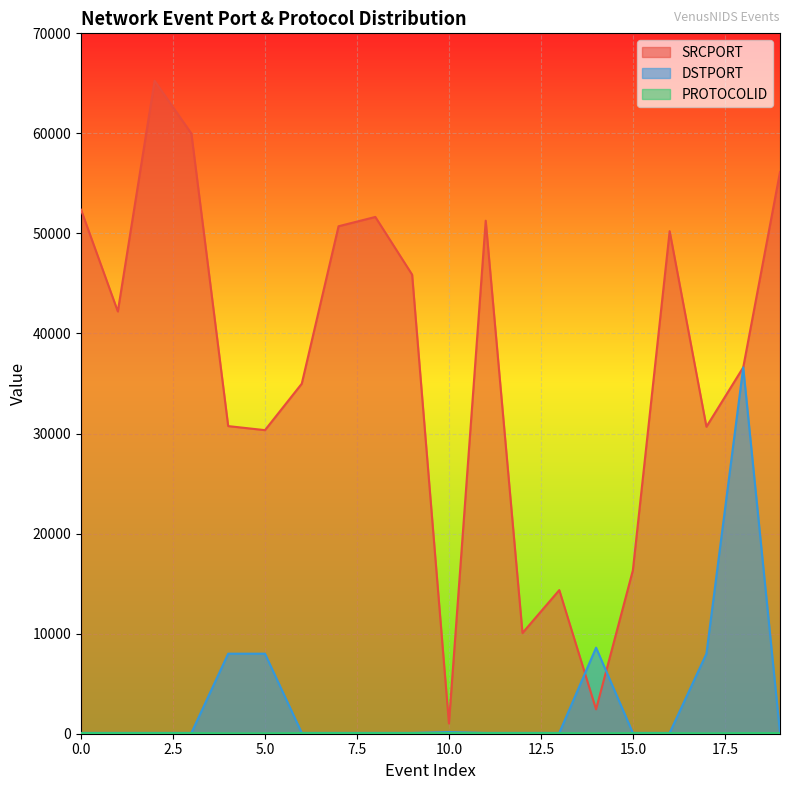

How many lines are shown in the chart?

3